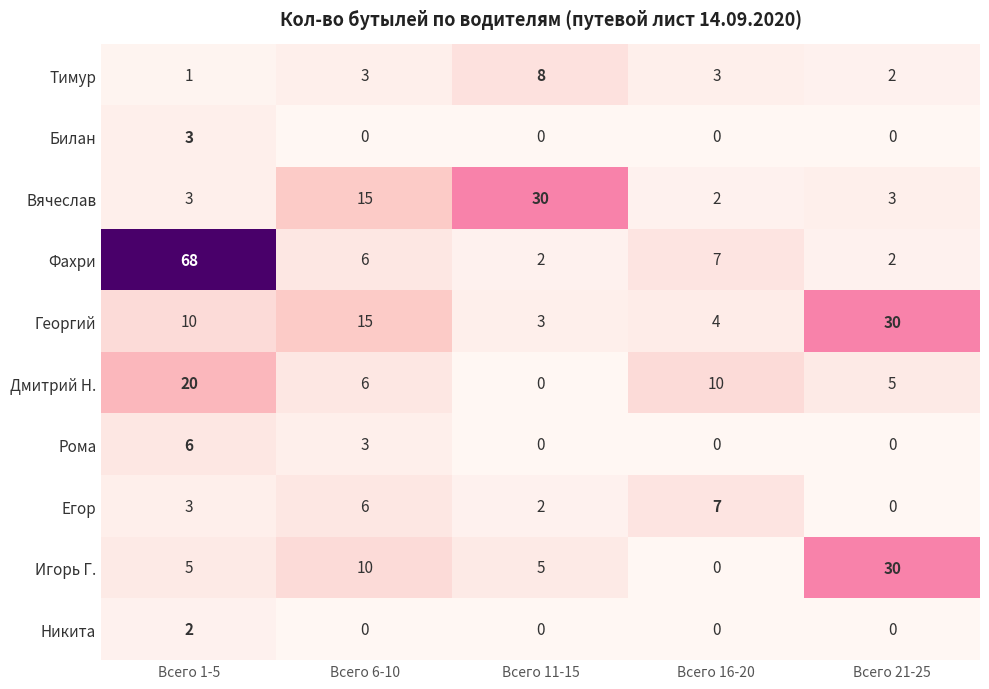

Read the Рома value at Всего 6-10.

3